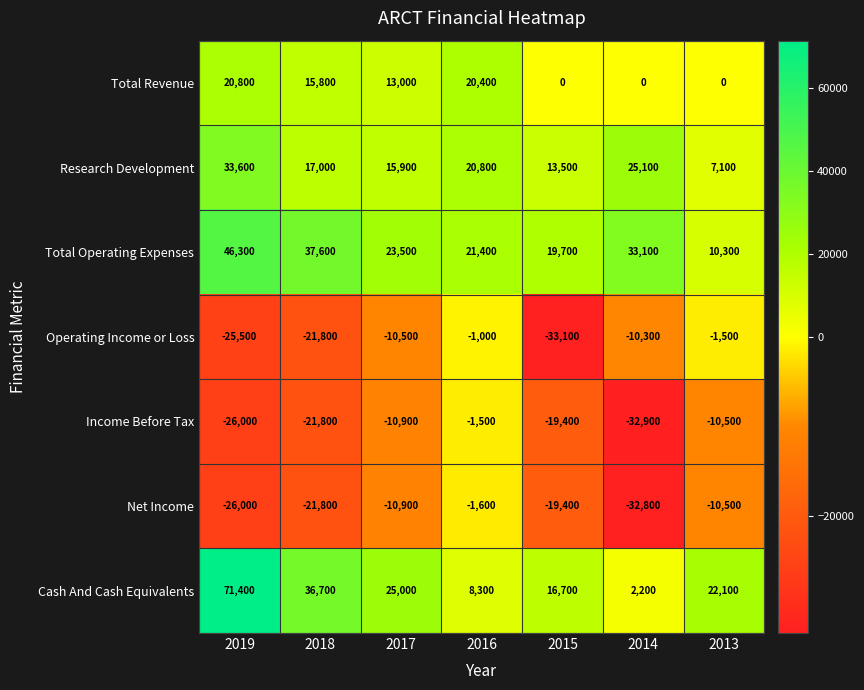

What is the spread (max minus min) of values at 2014?

66000